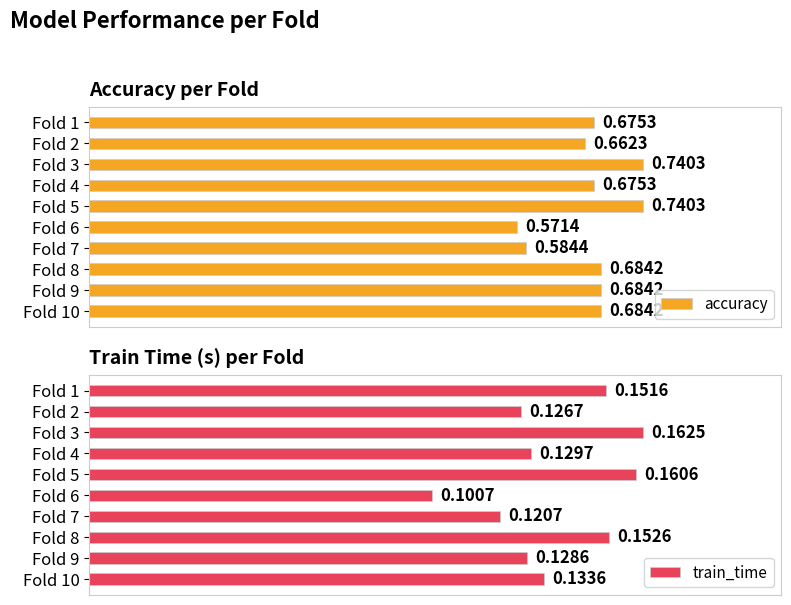

Rank the series by their average value, from lowest to highest.

train_time, accuracy